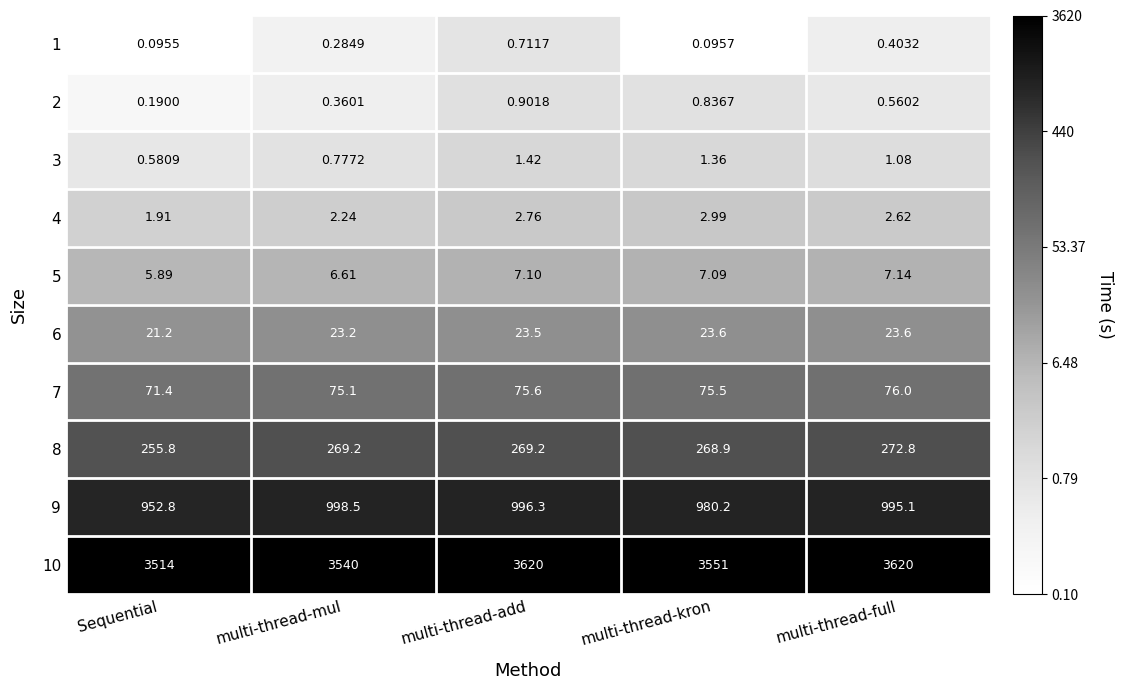

Where does the 7 series first go above 75?

multi-thread-mul